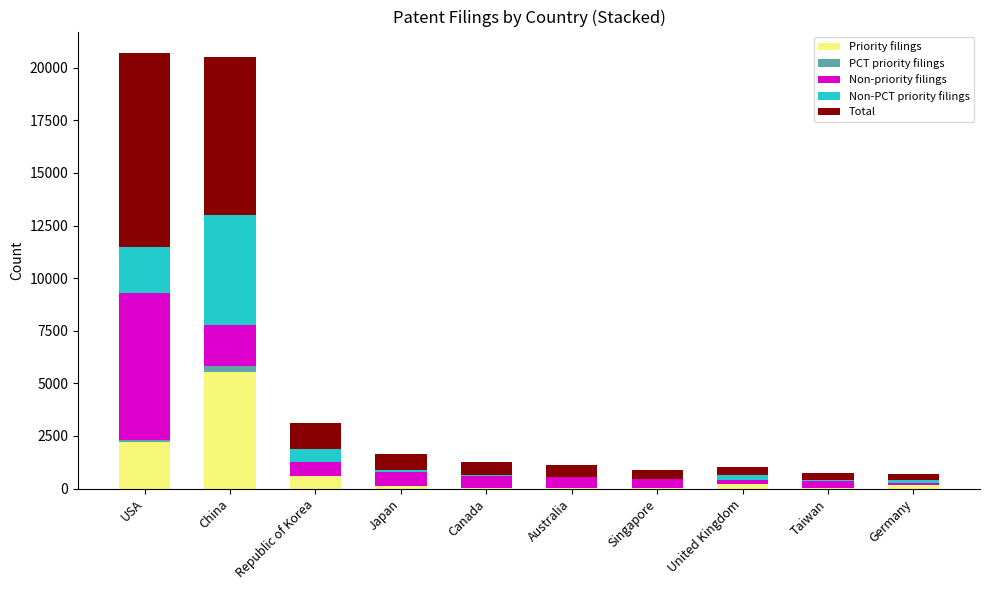

Where is Priority filings nearest to the value 2778?

USA